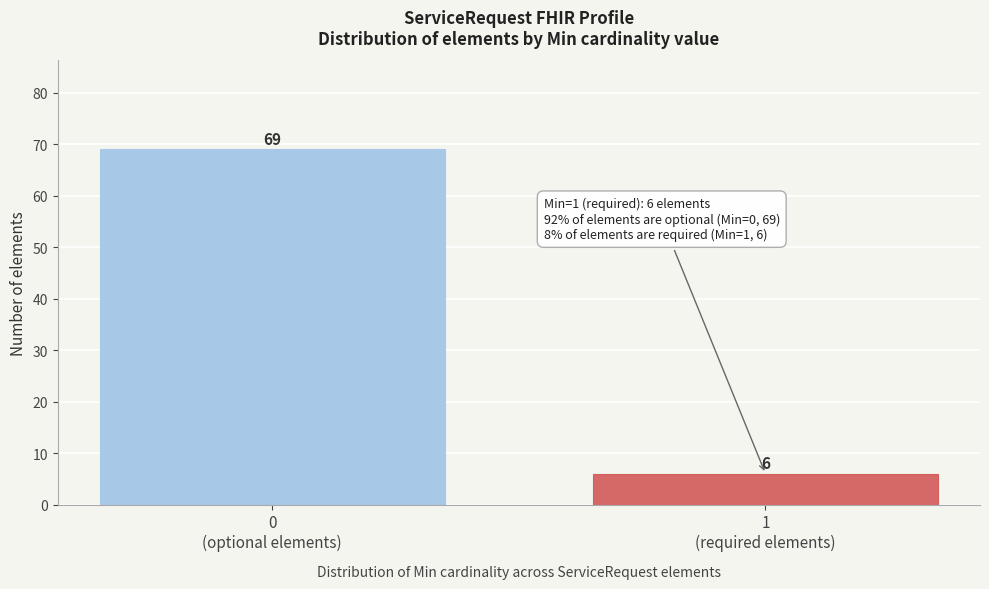

Reading left to right, list all the values displayed in this chart.

69	6